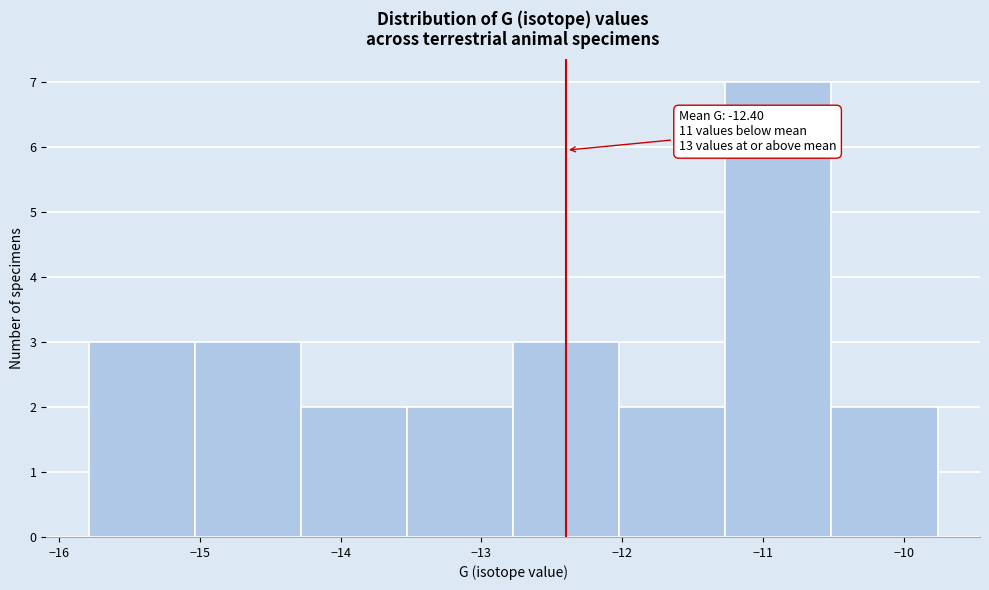

Which range on the x-axis has the tallest bar?

-11.3 to -10.5